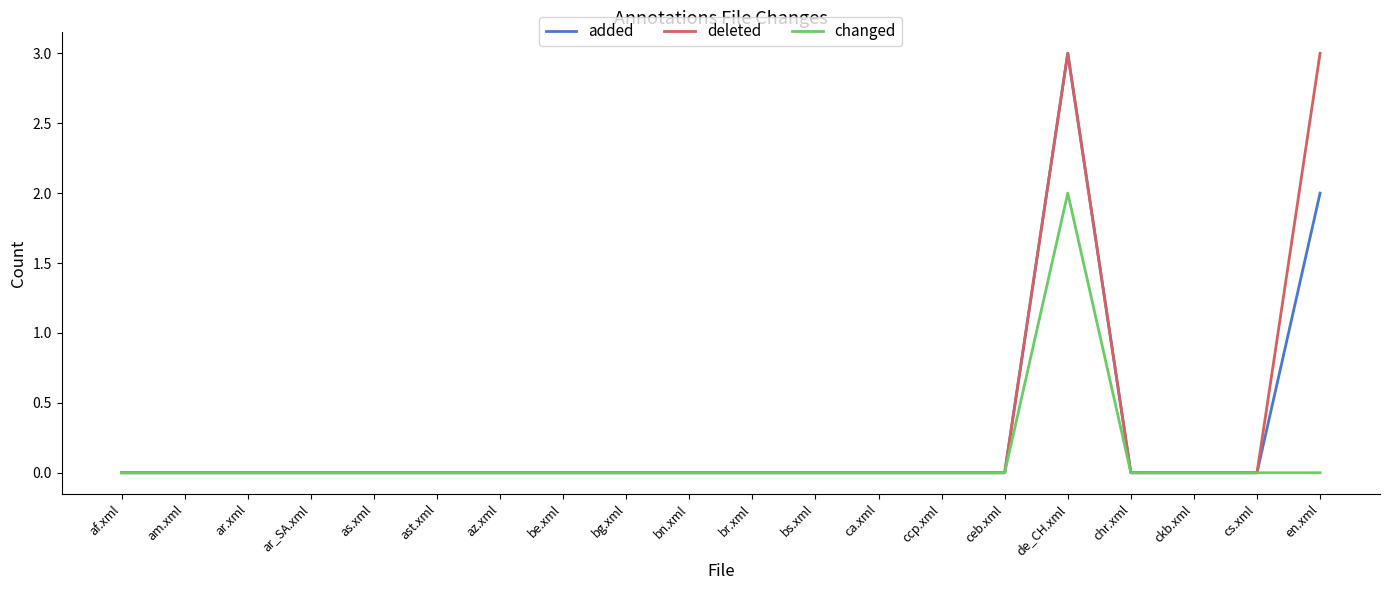

What are all the series names shown in the legend?

added, deleted, changed